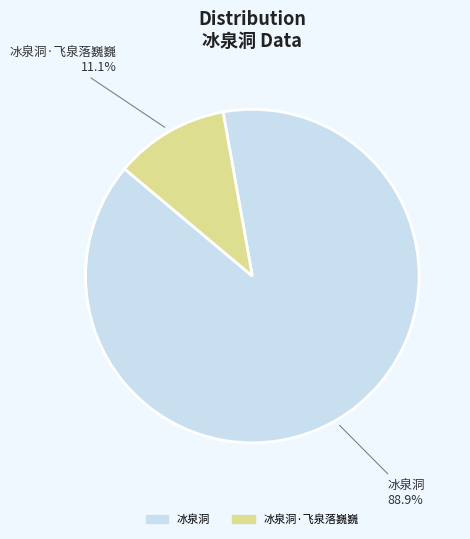

Is there a majority slice in this chart?

Yes